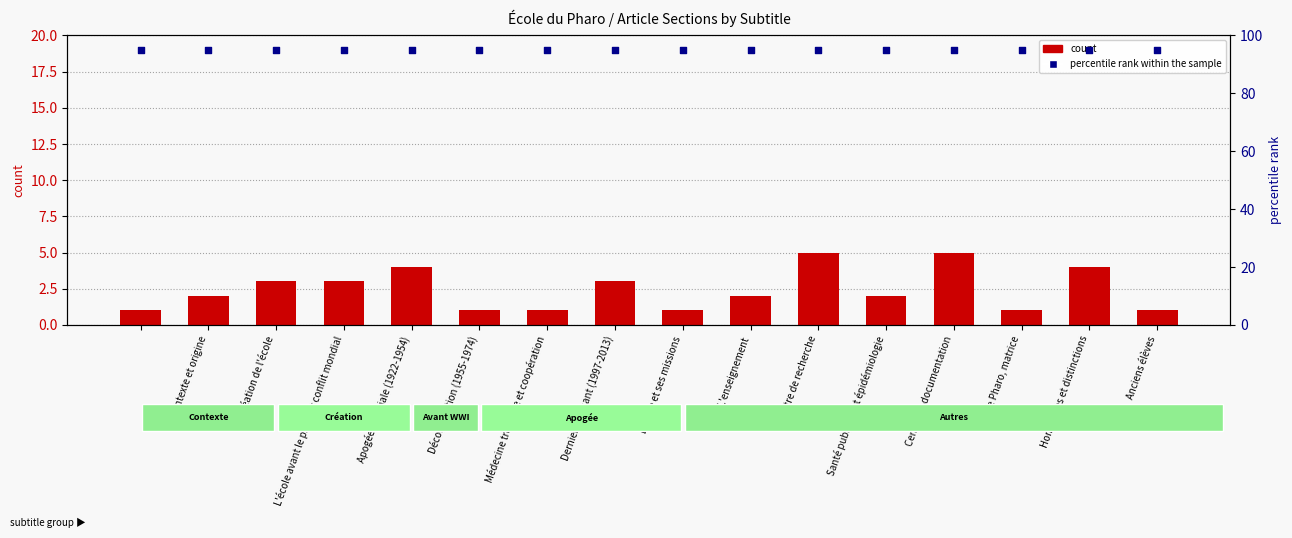

Which series reaches the minimum Y coordinate?

count